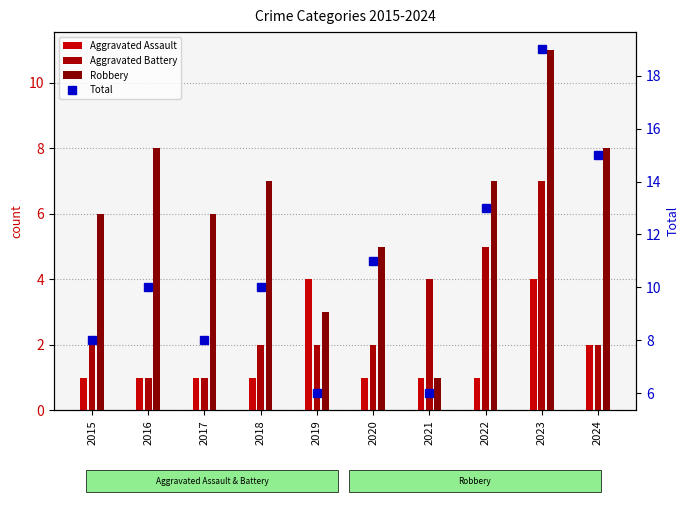

How many data points in Aggravated Assault are above 1?

3